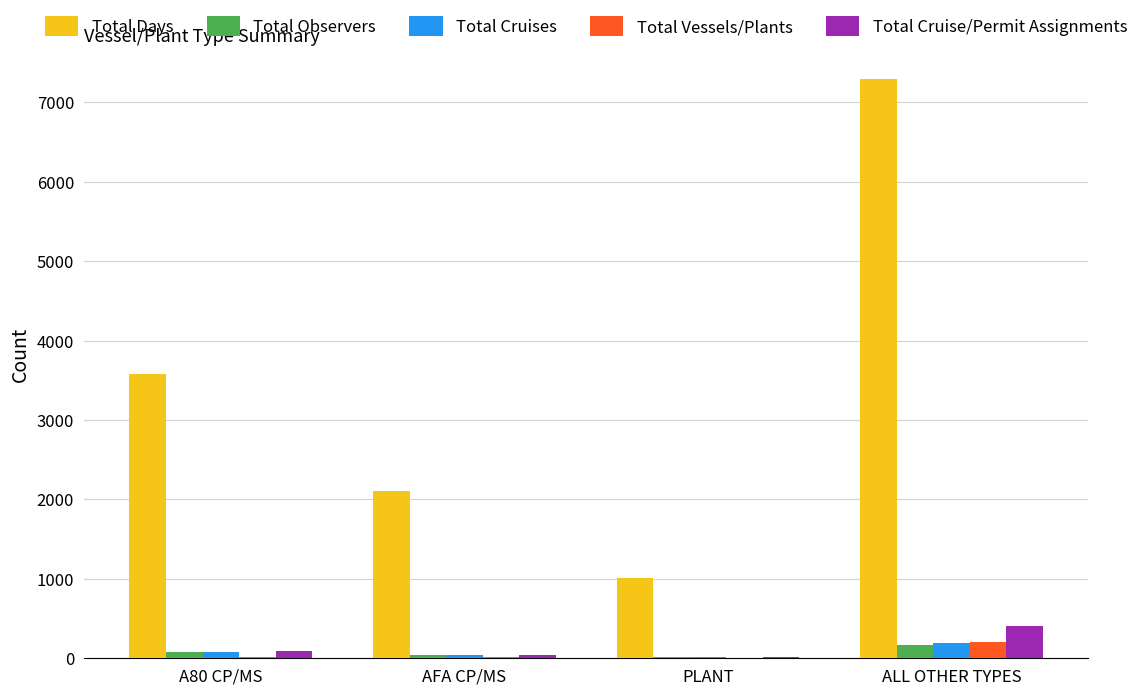

Count the number of data series in this chart.

5